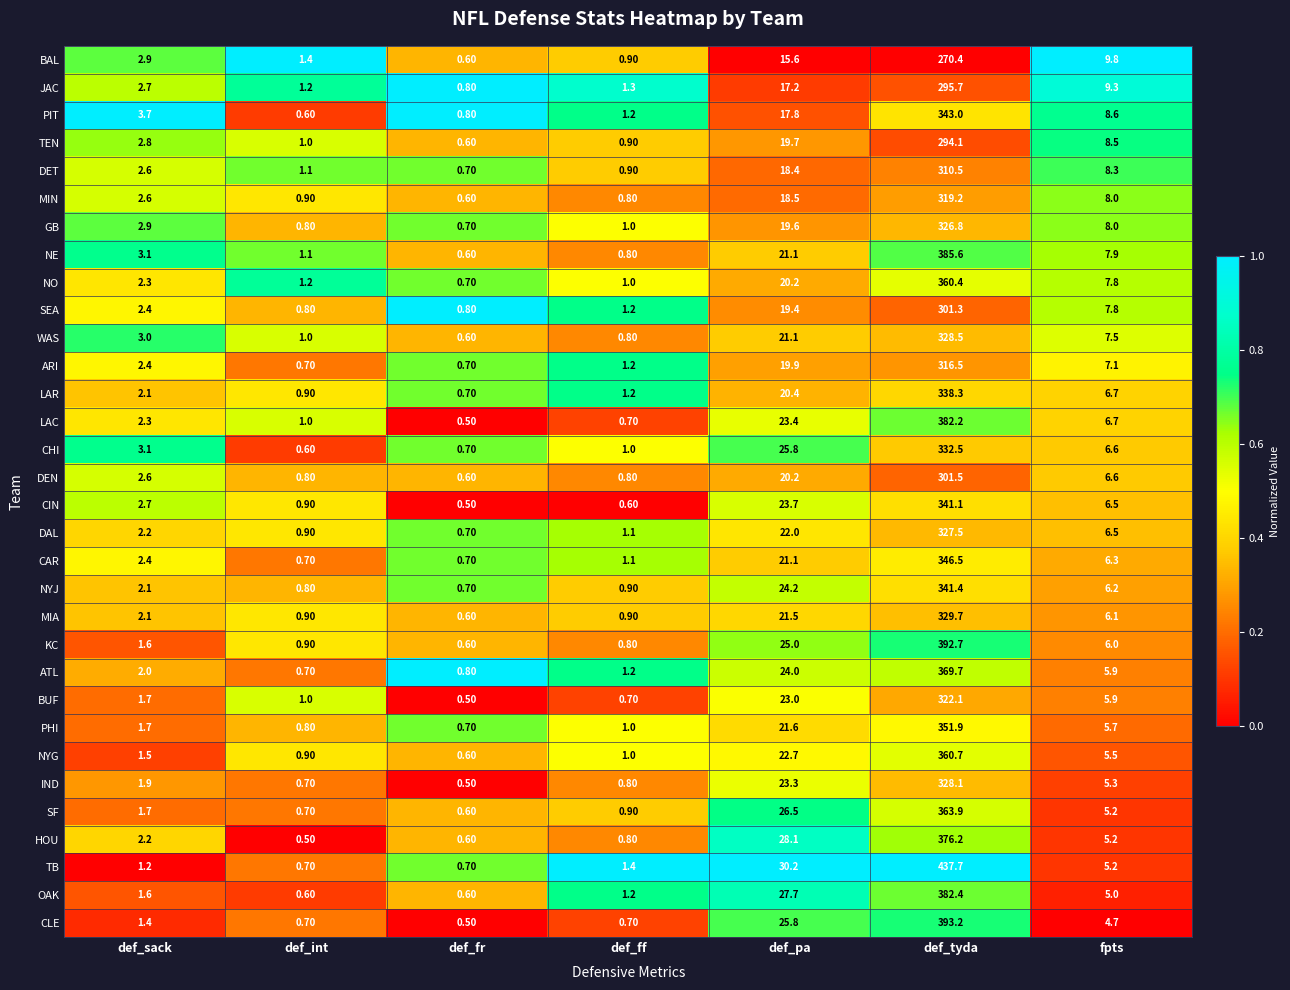

Which category has the highest value in the CHI series?

def_tyda